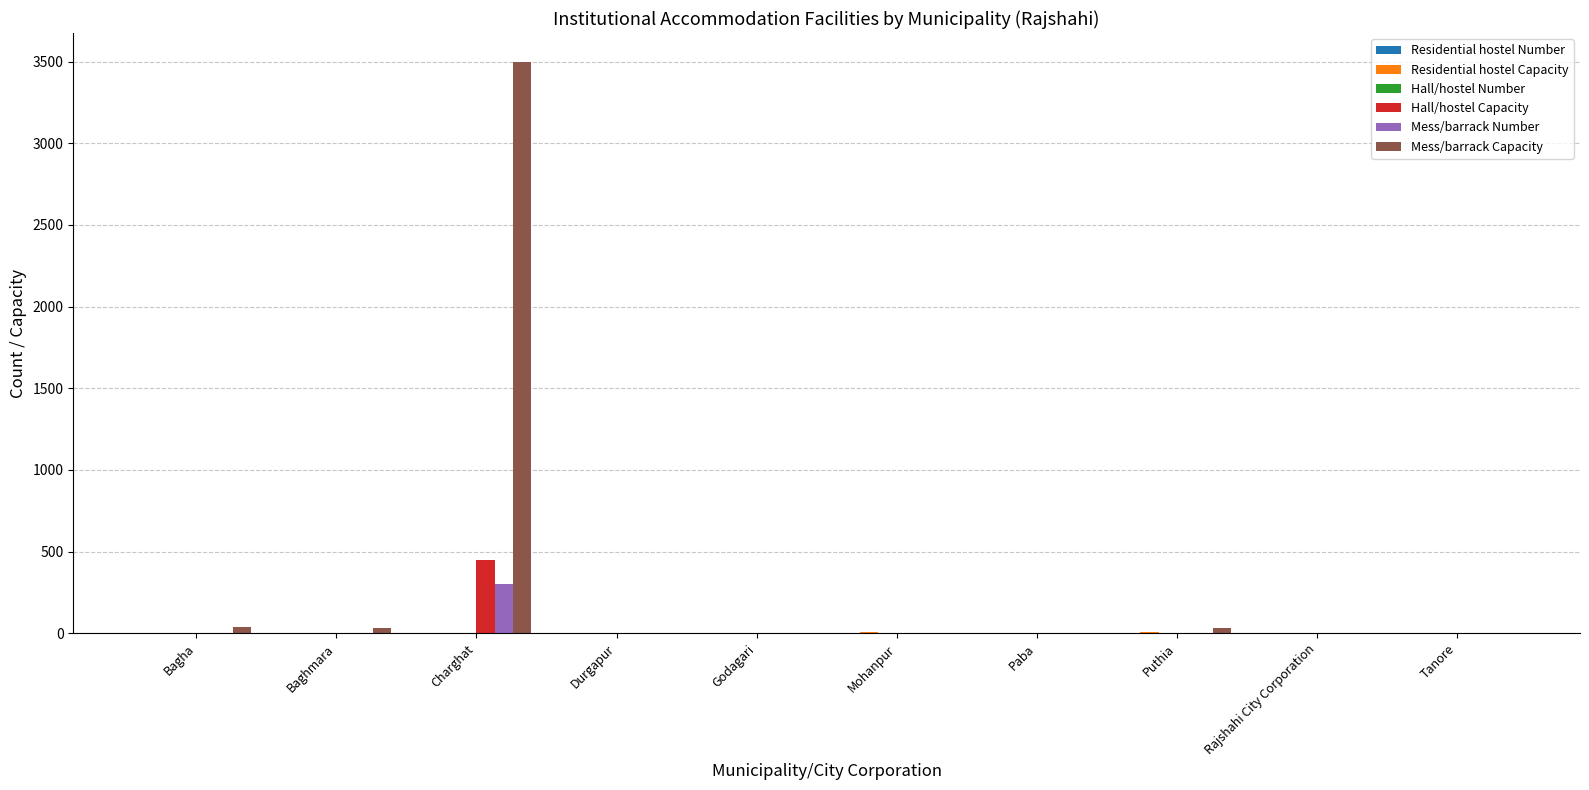

At which category is the sum across all series the highest?

Charghat